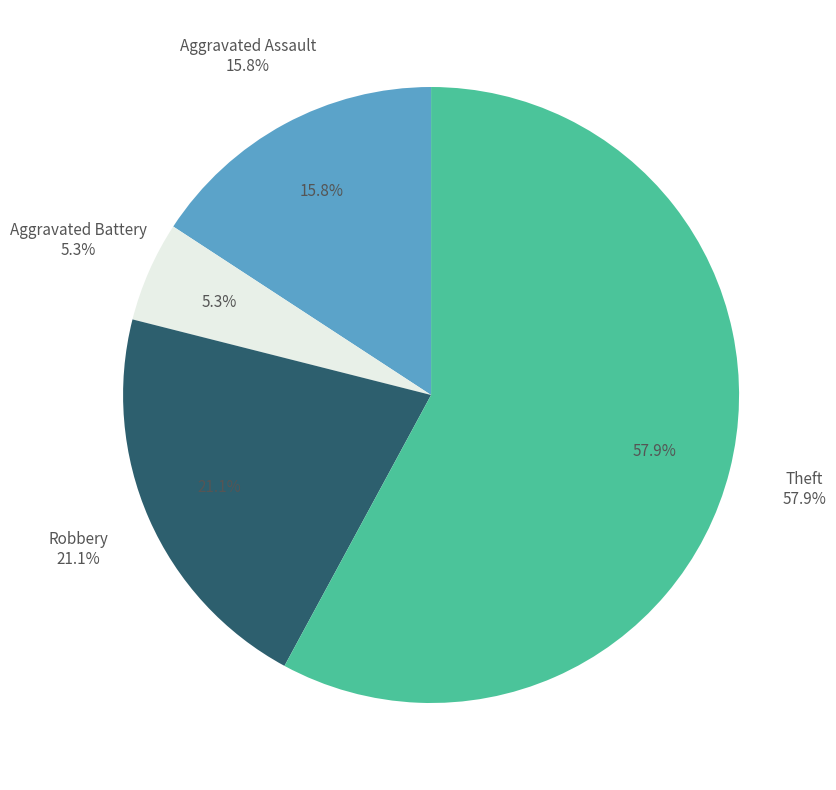

What percentage is NOT represented by Theft?

42.1%